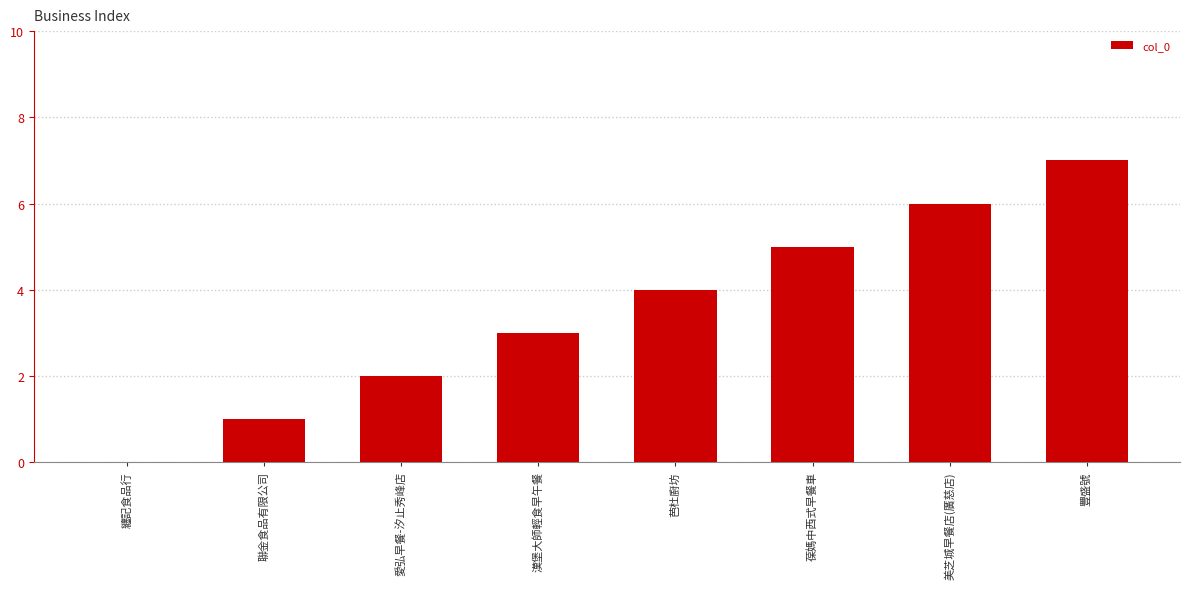

What is the greatest value displayed?

7